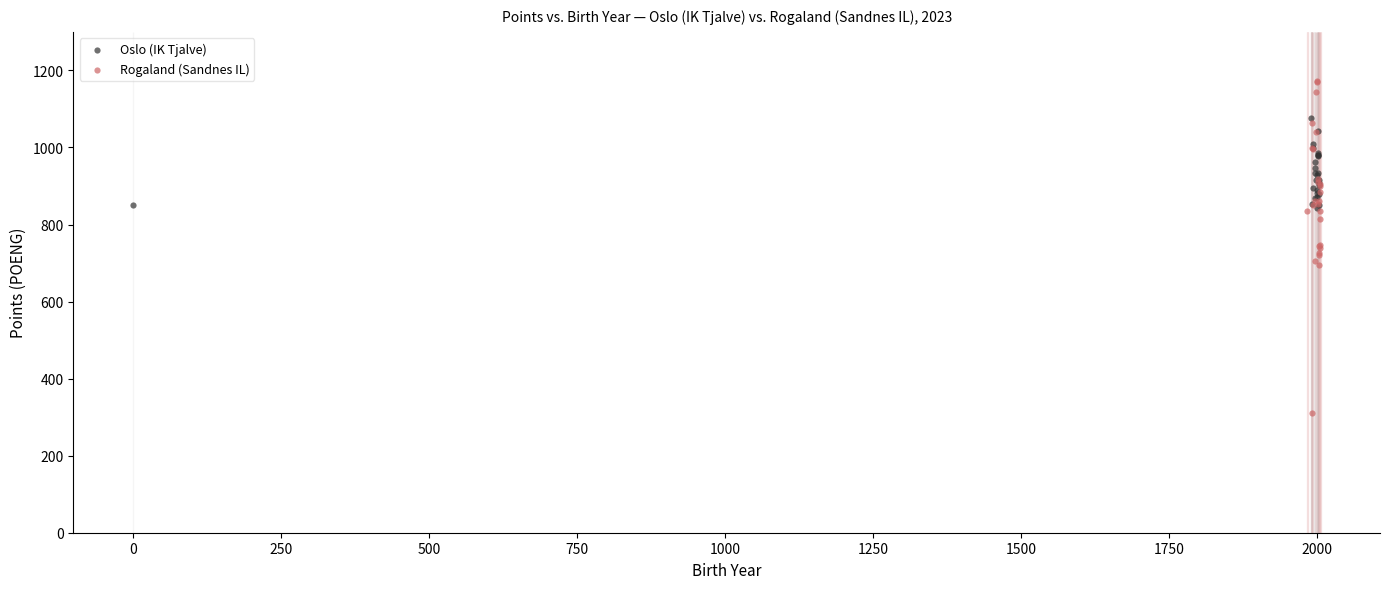

What are all the series names shown in the legend?

Oslo (IK Tjalve), Rogaland (Sandnes IL)